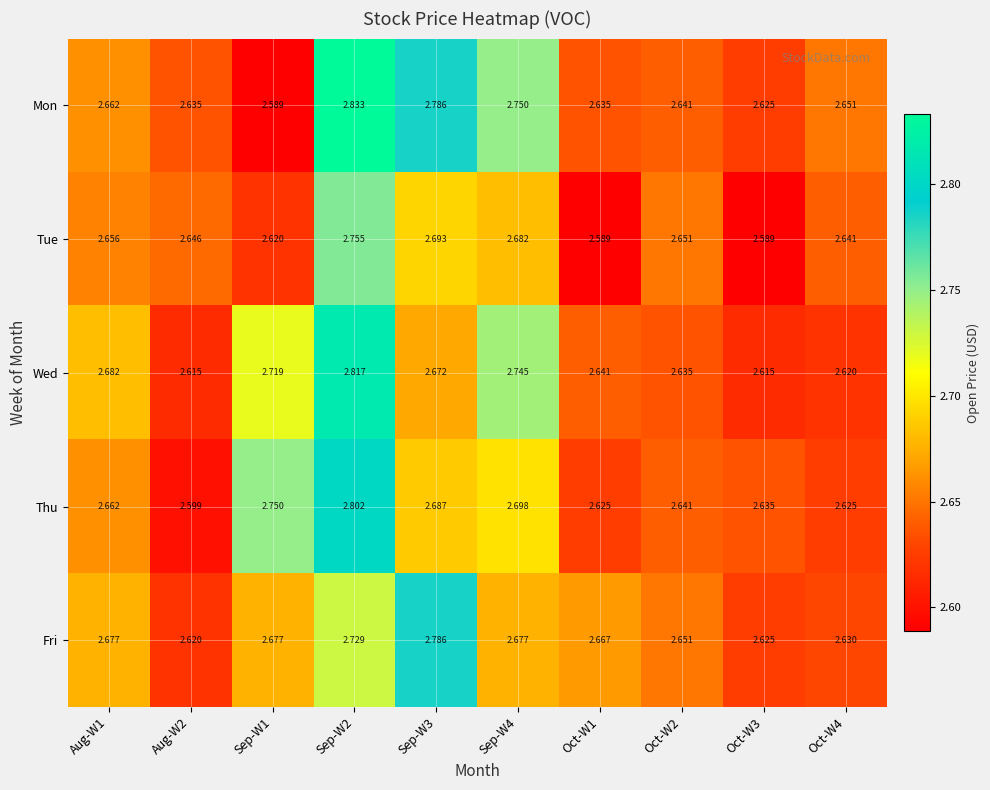

Is the value of Tue at Aug-W2 greater than the value of Mon at Oct-W4?

No